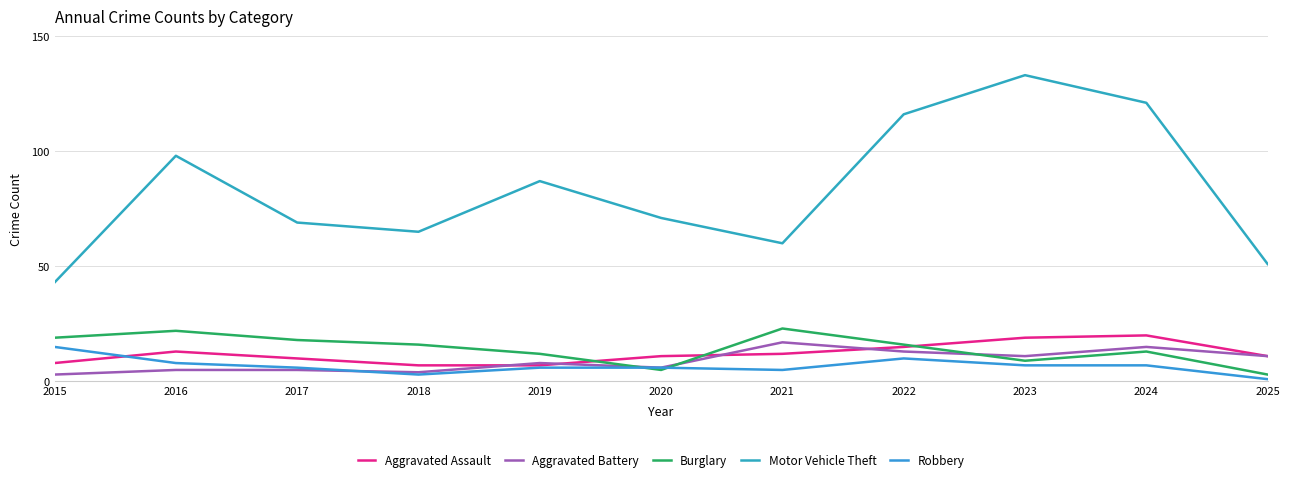

Reading left to right, list all the values displayed in this chart.

Aggravated Assault: 8	13	10	7	7	11	12	15	19	20	11
Aggravated Battery: 3	5	5	4	8	6	17	13	11	15	11
Burglary: 19	22	18	16	12	5	23	16	9	13	3
Motor Vehicle Theft: 43	98	69	65	87	71	60	116	133	121	51
Robbery: 15	8	6	3	6	6	5	10	7	7	1